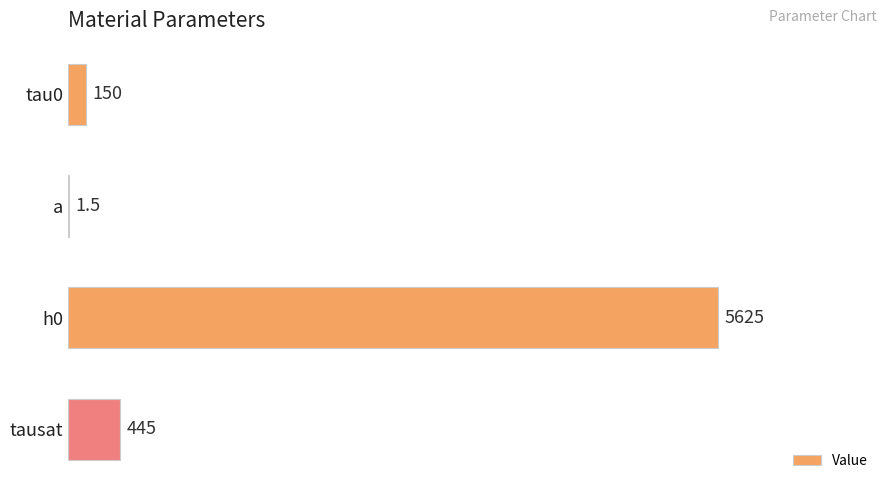

The chart shows a value of 150.0 at tau0. True or false?

True